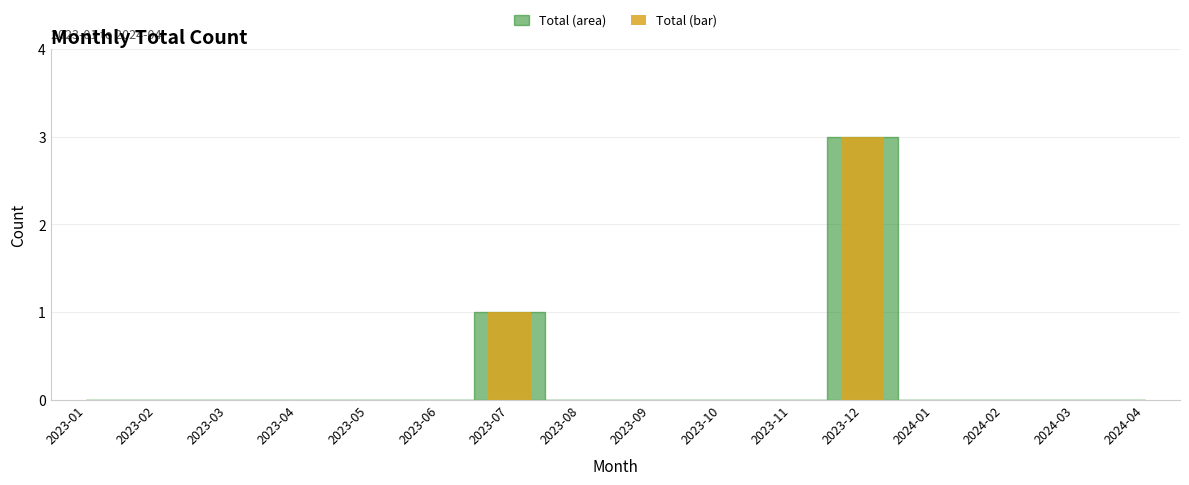

Is it true that the value at 2024-04 is 0?

True